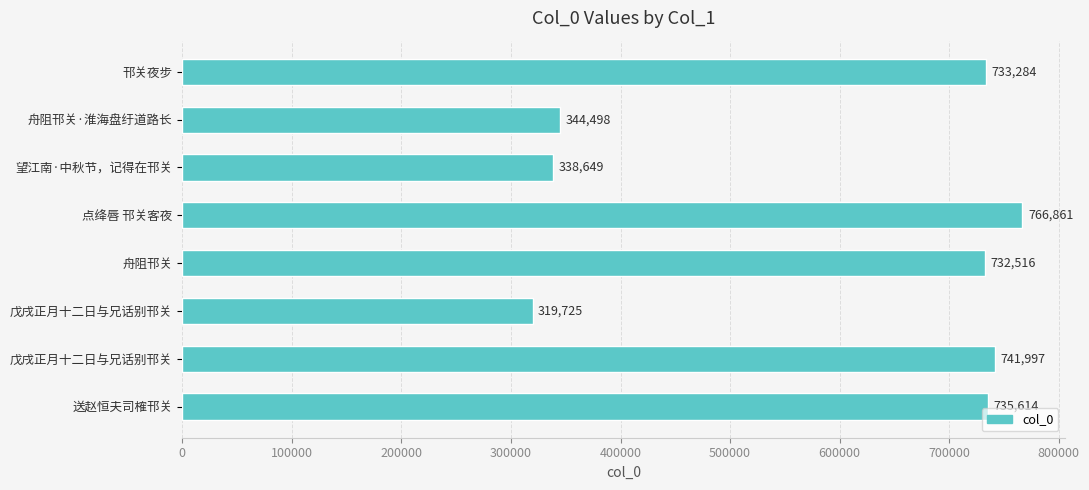

How many data points does each series have?

8